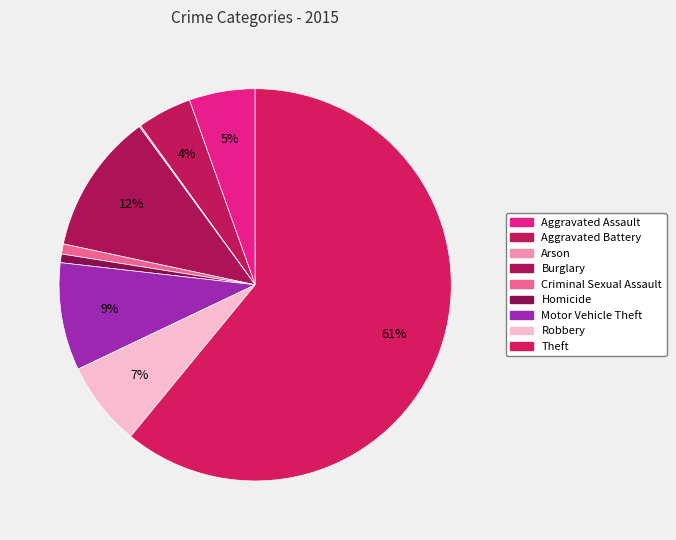

To the nearest percent, what percentage of the pie is Theft?

61%